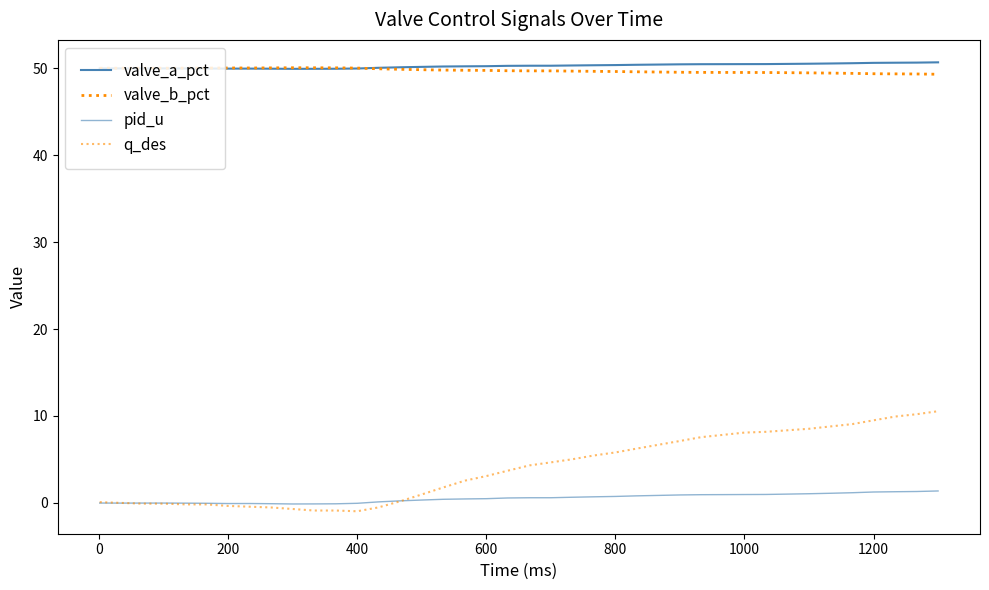

What is the maximum value for pid_u?

1.4